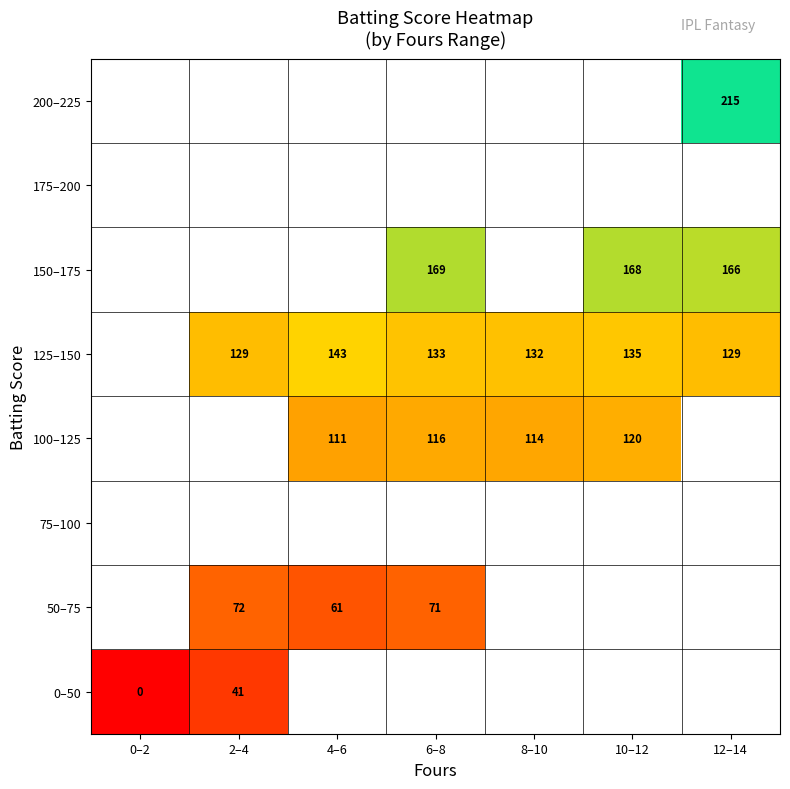

Between 10–12 and 12–14, which is larger?

12–14